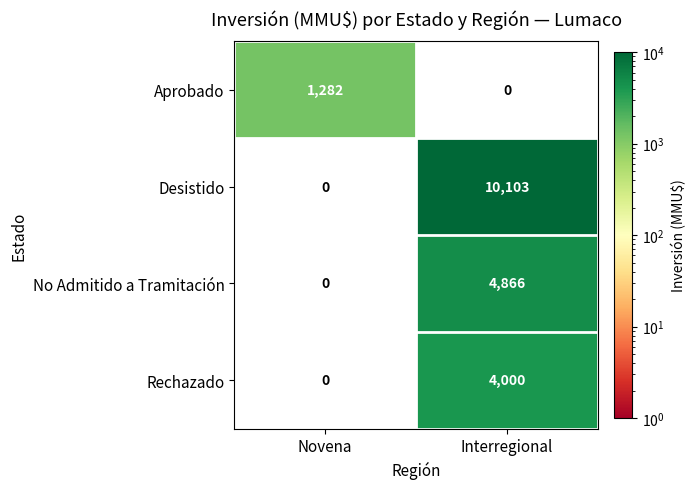

What is the difference between the Rechazado values at Novena and Interregional?

4000